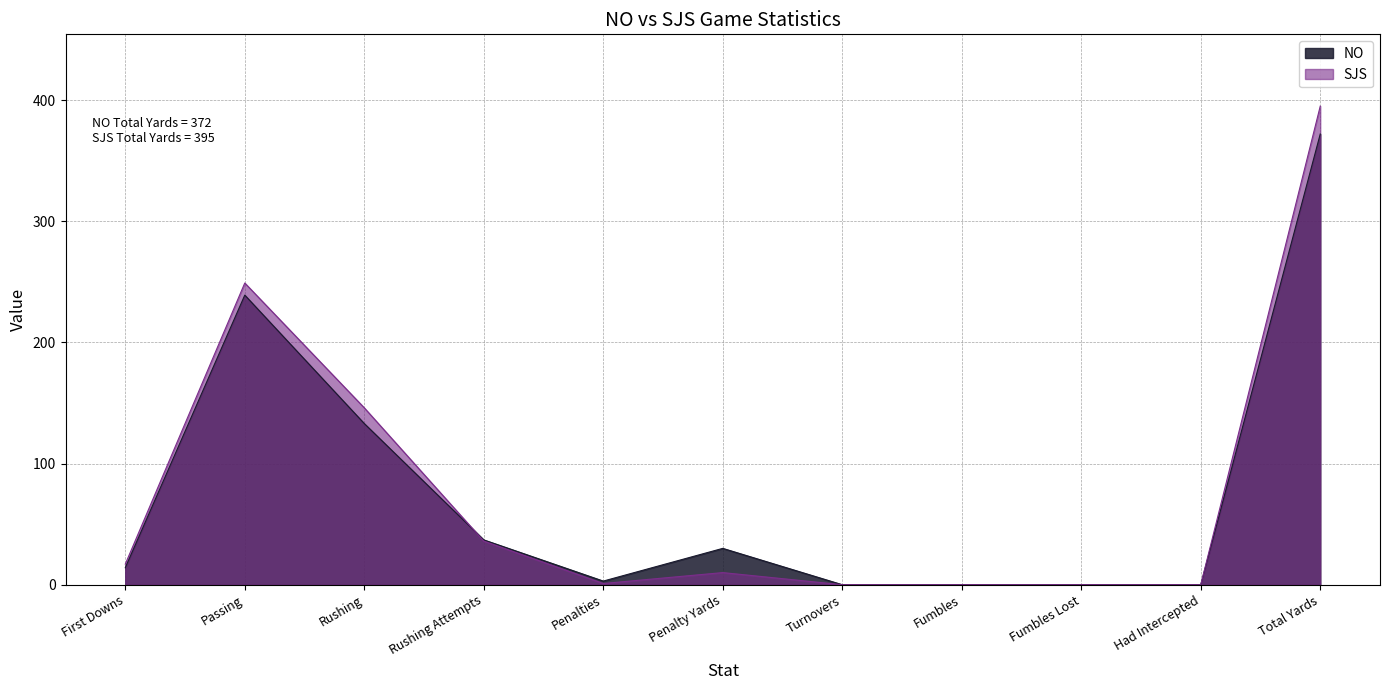

Reading left to right, list all the values displayed in this chart.

NO: 14	239	133	37	3	30	0	0	0	0	372
SJS: 17	249	146	36	1	10	0	0	0	0	395